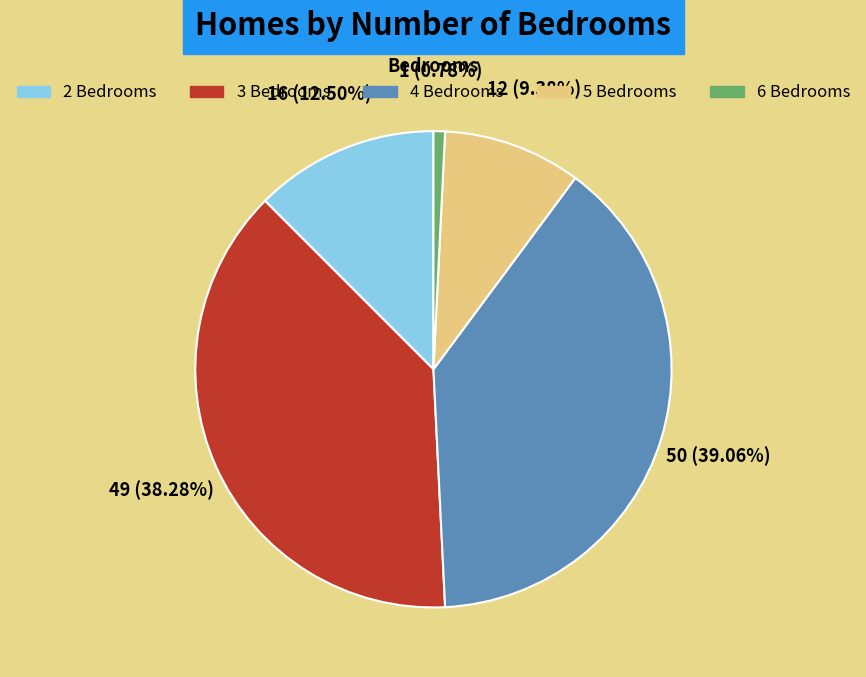

To the nearest percent, what portion does 4 Bedrooms represent?

39%